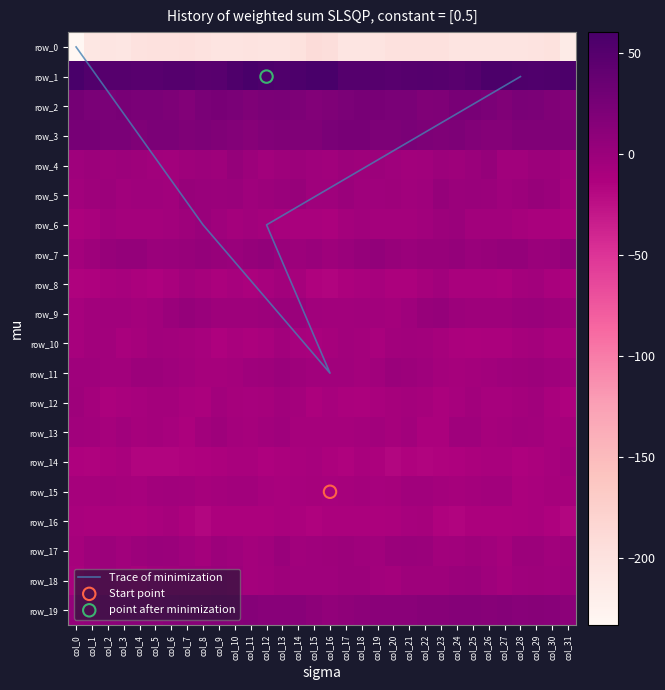

Count the number of data series in this chart.

20